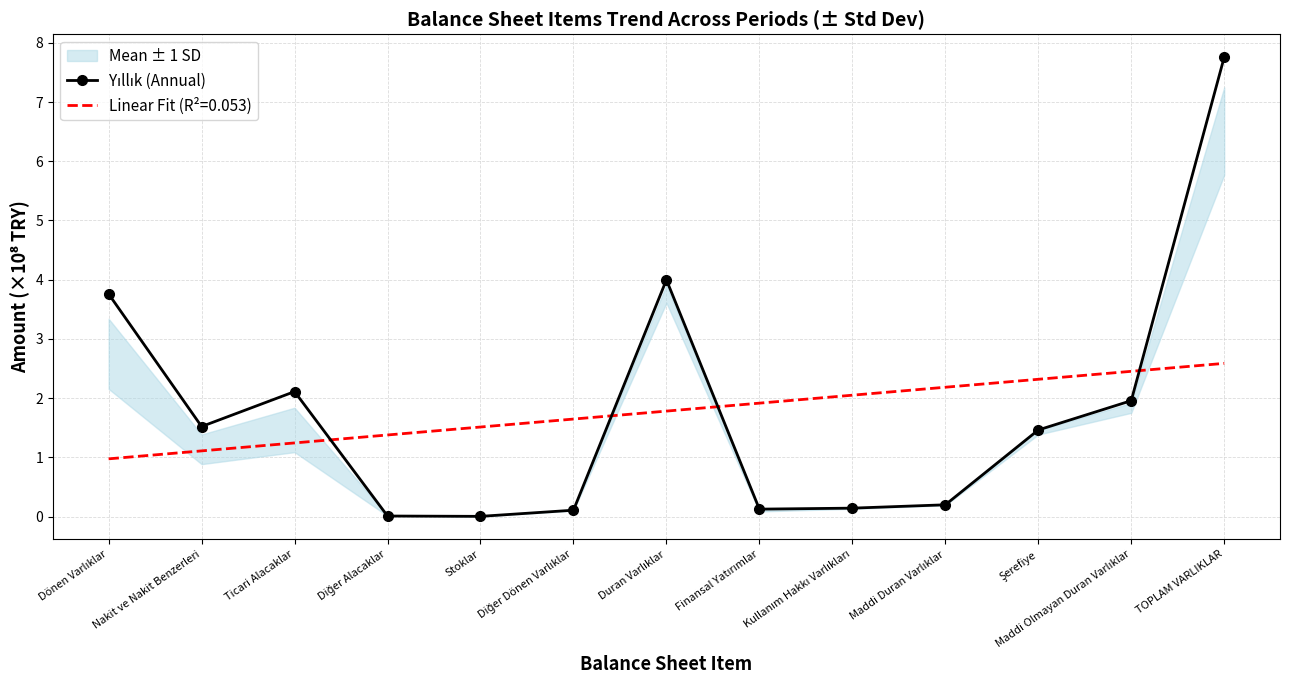

Where does the data first go above 1?

Dönen Varlıklar